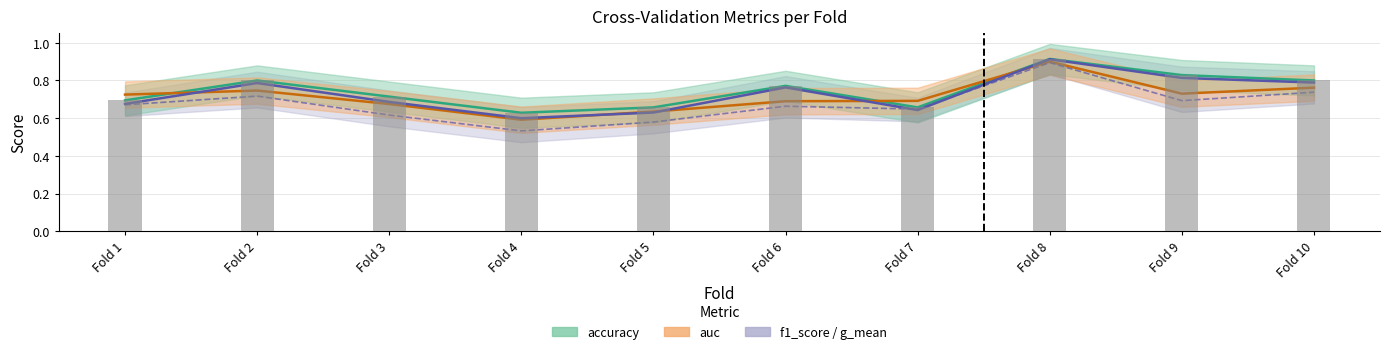

True or false: auc has a value of 0.6 at Fold 4.

True